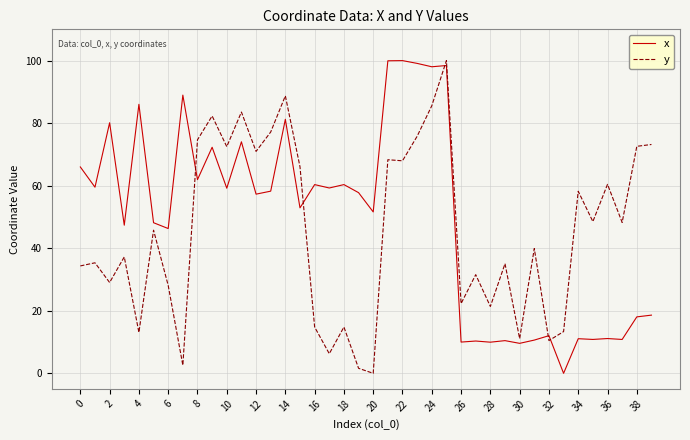

What is the greatest value displayed?

100.0